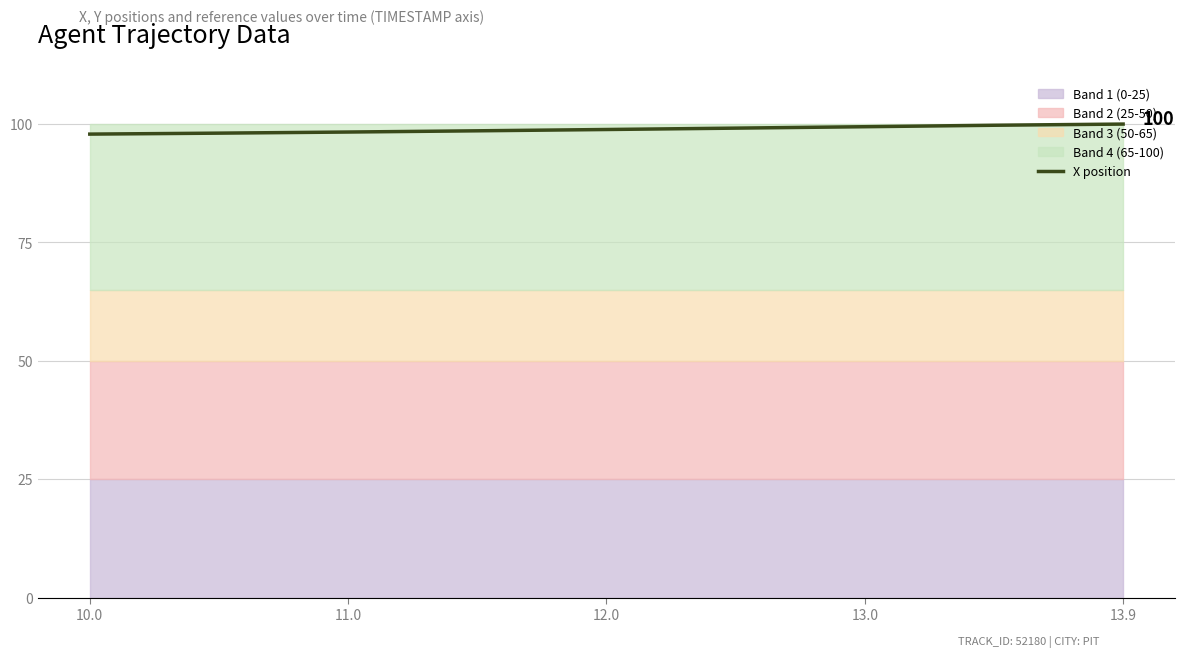

Where is the data nearest to the value 98?

11.0